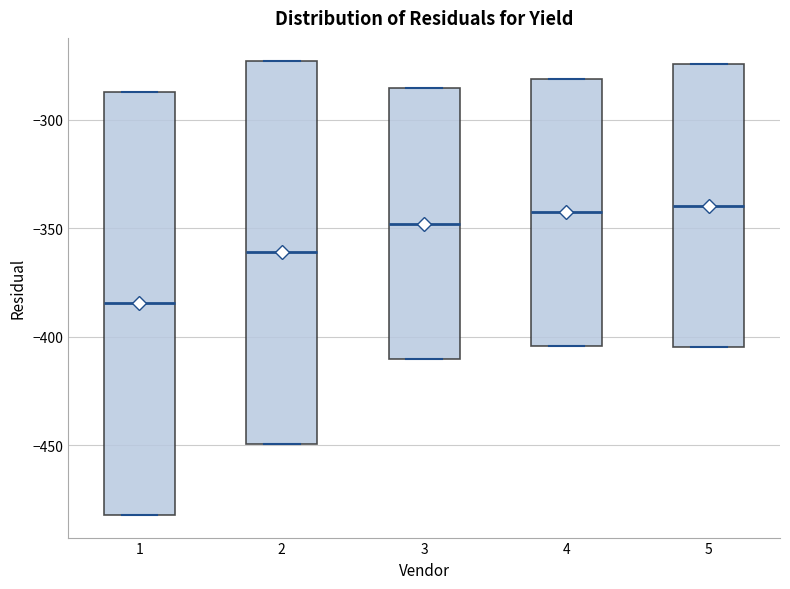

Which box's median line is the lowest?

1